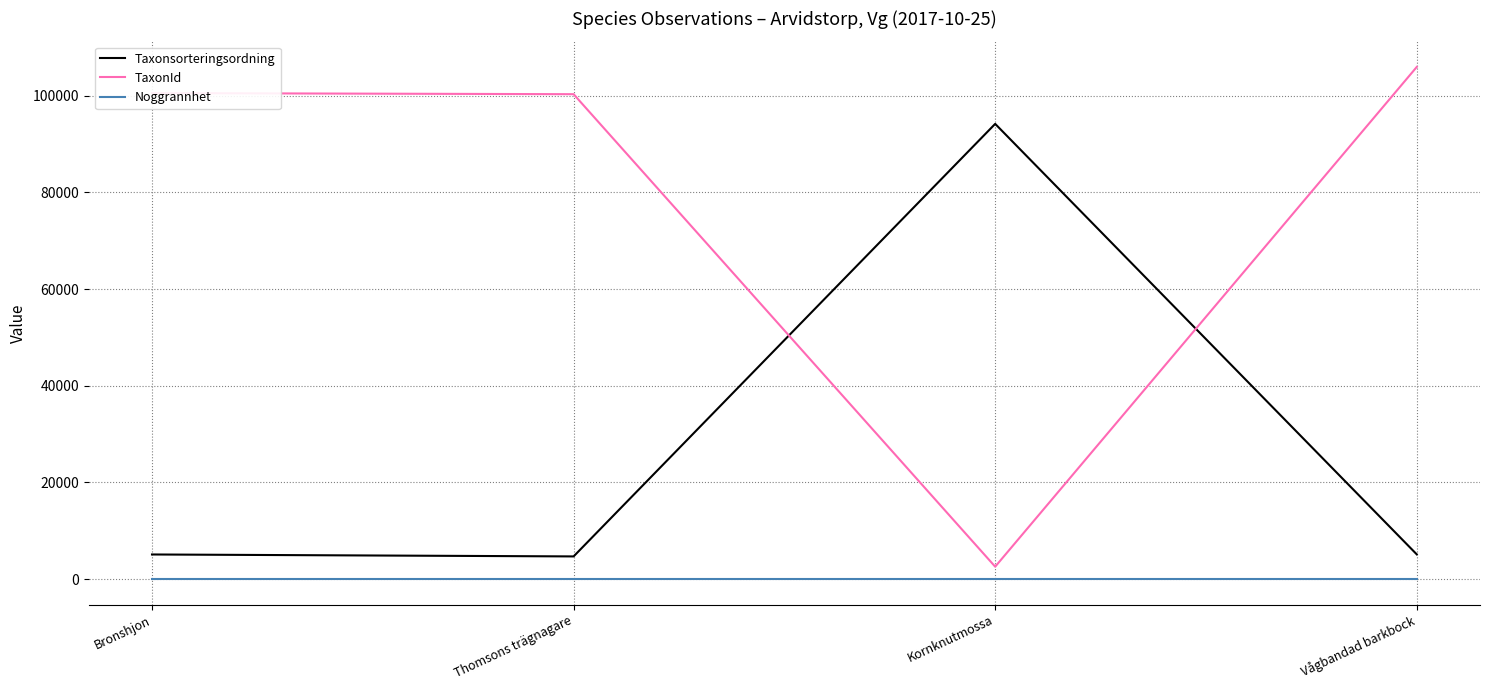

True or false: Taxonsorteringsordning has more than 0 points higher than both neighbors.

True